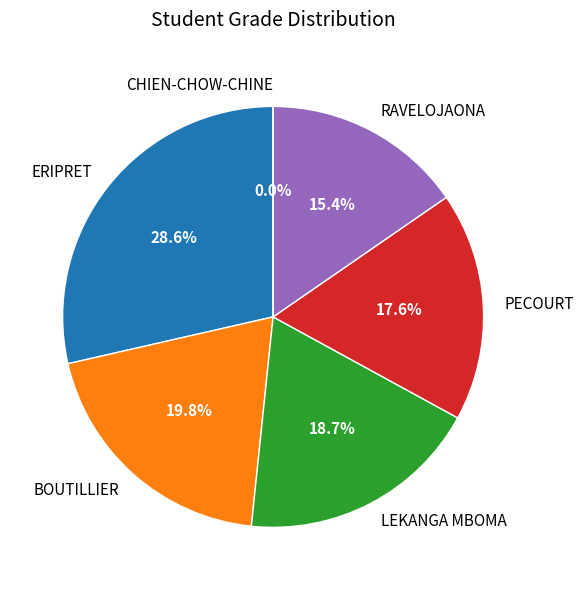

Does ERIPRET represent more than half of the total?

No